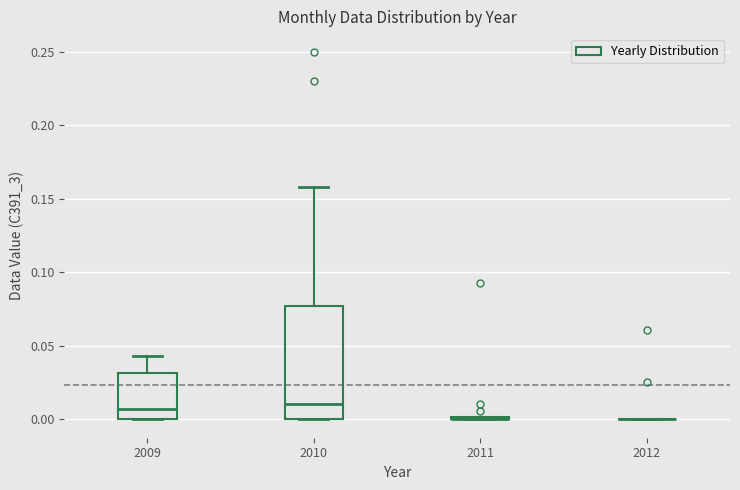

Where does the upper whisker of the box at x = 2009 end on the y-axis? The values are not printed on the chart, so give them approximately, as read against the axis.

0.045